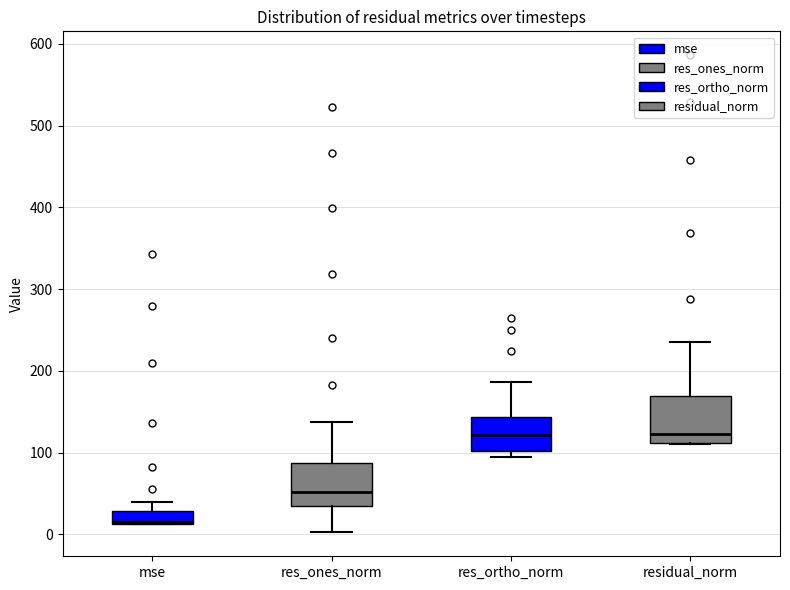

Where is the upper edge of the box for res_ortho_norm on the y-axis? The values are not printed on the chart, so give them approximately, as read against the axis.

140